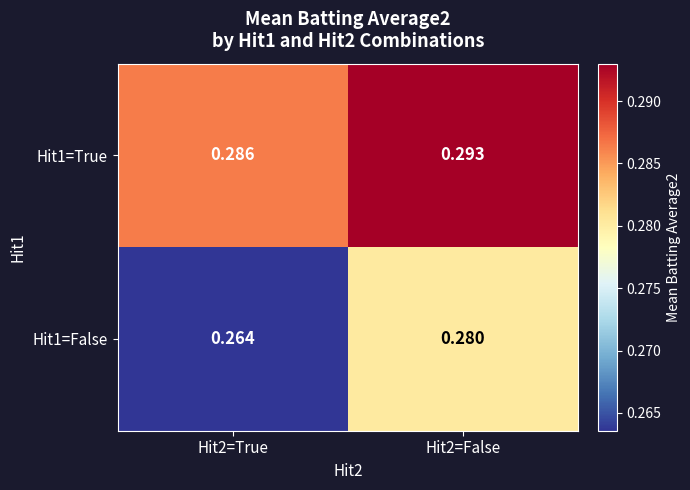

List the series in order of their peak value, highest first.

Hit1=True, Hit1=False